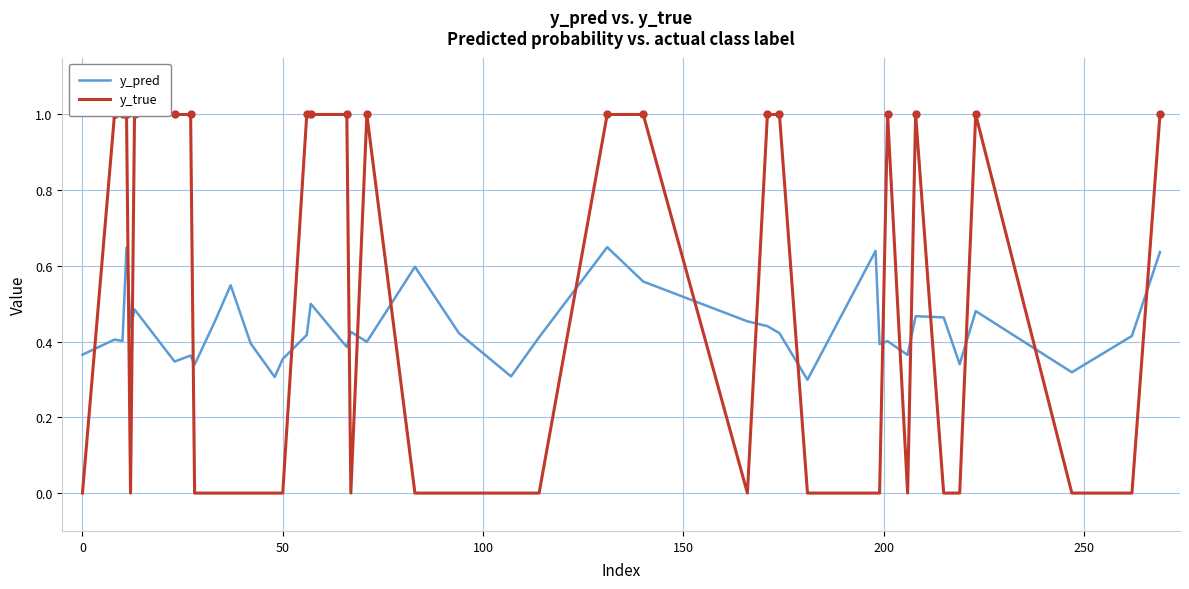

What is the difference between the maximum and minimum values in the y_true series?

1.0